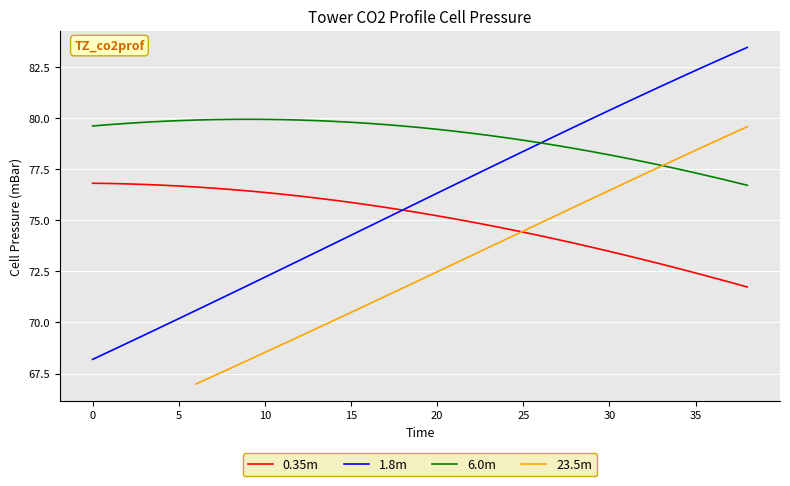

True or false: 23.5m has a value of 105.9 at 29.

False